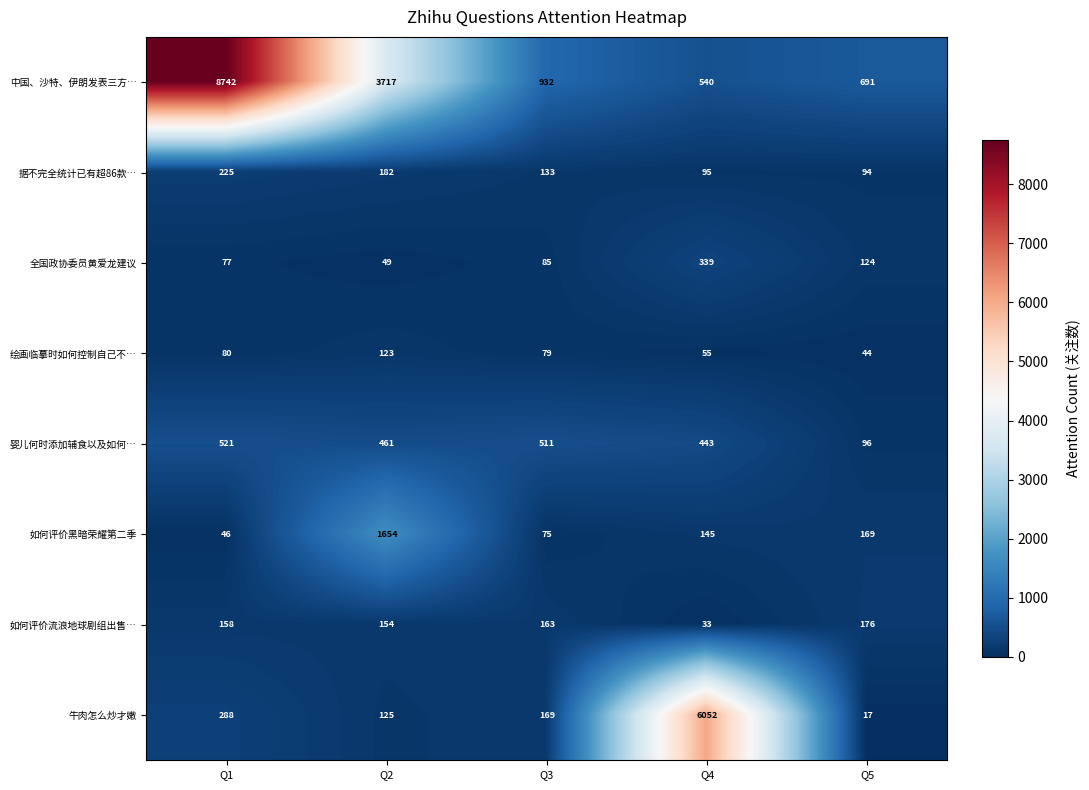

Is it true that 全国政协委员黄爱龙建议 equals 339 at Q4?

True